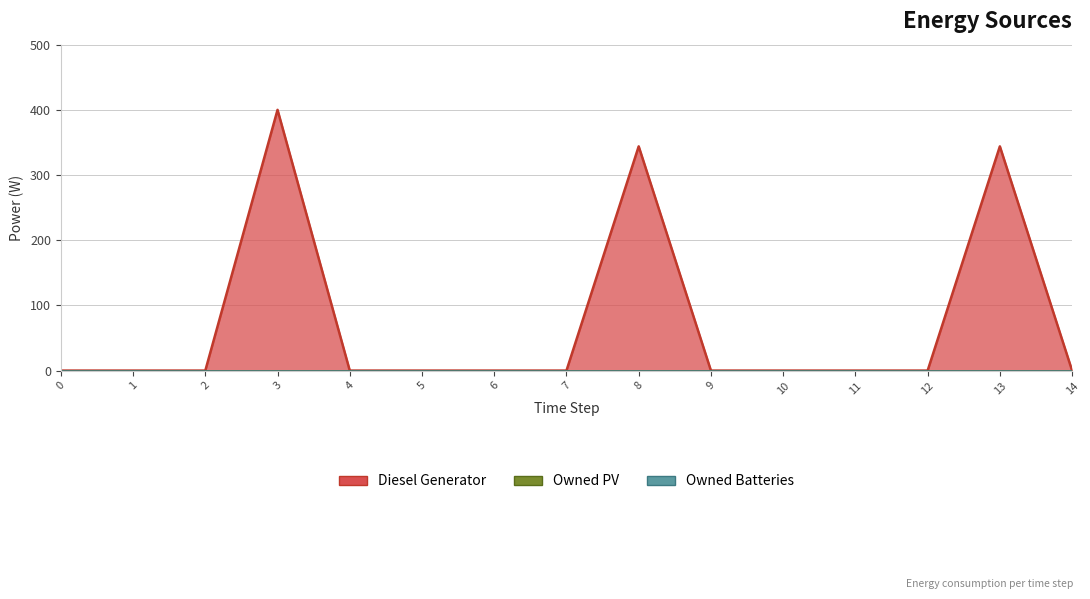

Reading left to right, transcribe all the data shown in this chart.

Diesel Generator: 0=0	1=0	2=0	3=400	4=0	5=0	6=0	7=0	8=344	9=0	10=0	11=0	12=0	13=344	14=0
Owned PV: 0=0	1=0	2=0	3=0	4=0	5=0	6=0	7=0	8=0	9=0	10=0	11=0	12=0	13=0	14=0
Owned Batteries: 0=0	1=0	2=0	3=0	4=0	5=0	6=0	7=0	8=0	9=0	10=0	11=0	12=0	13=0	14=0